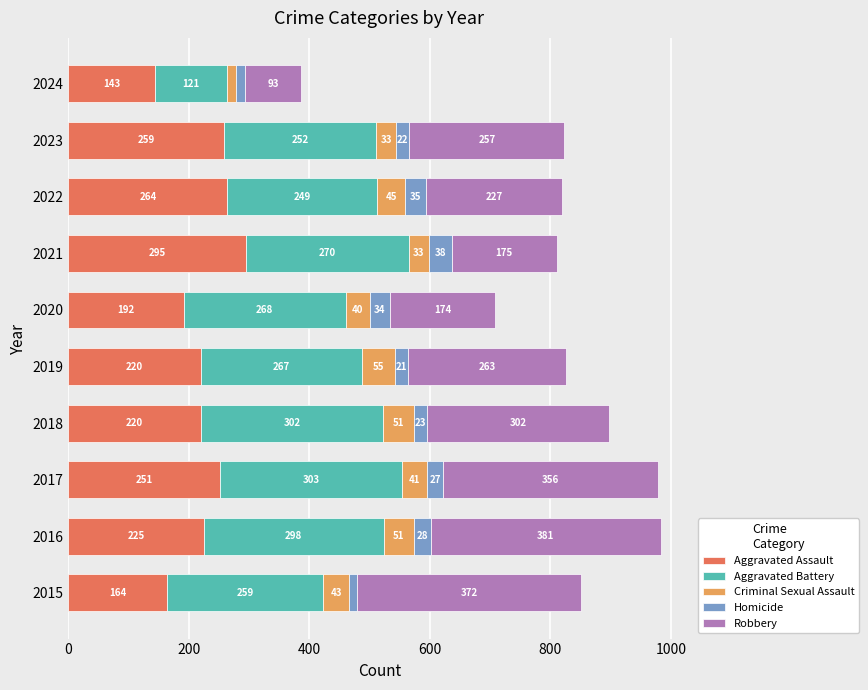

What is the minimum value for Aggravated Assault?

143